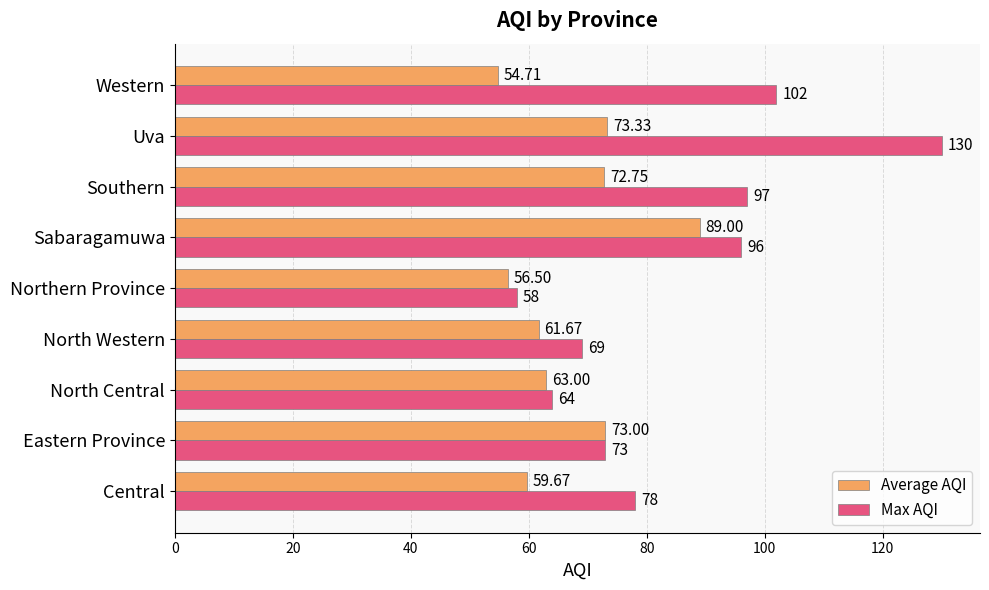

What is the maximum value shown in the chart?

130.0